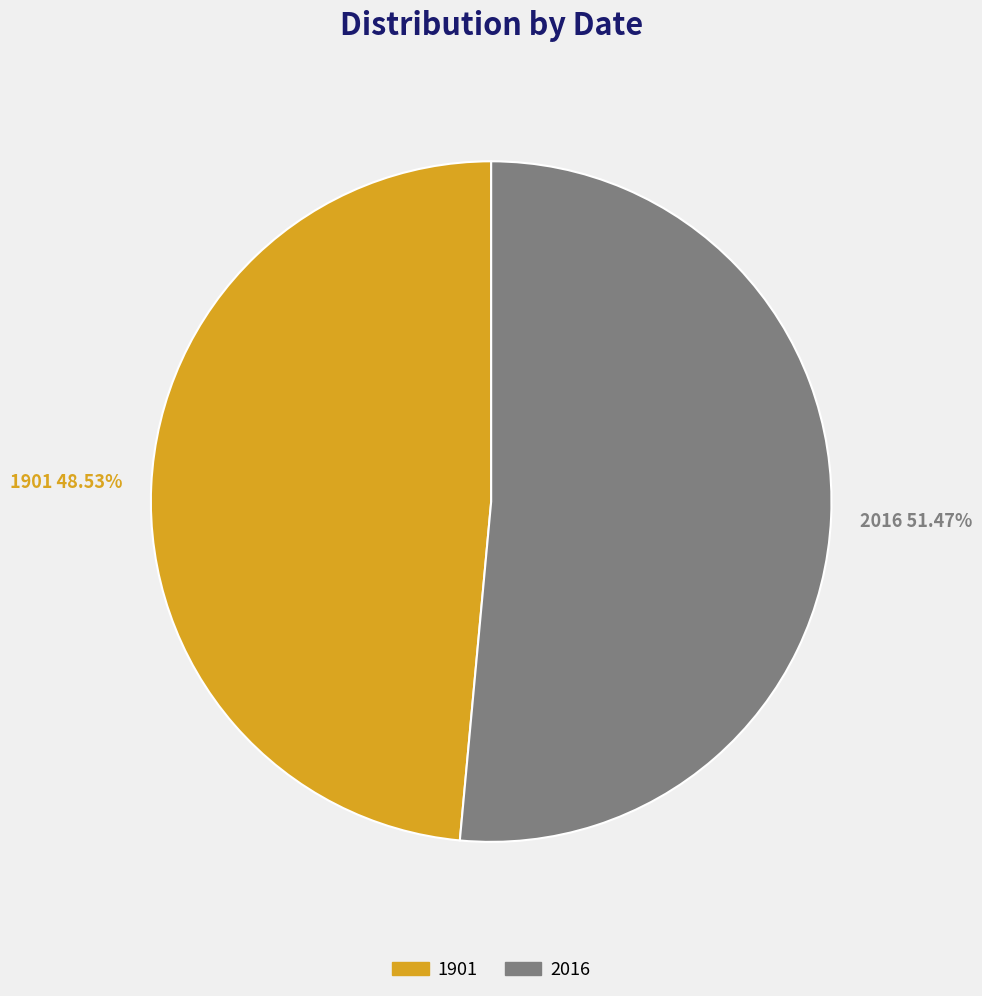

Which slice is the largest?

2016